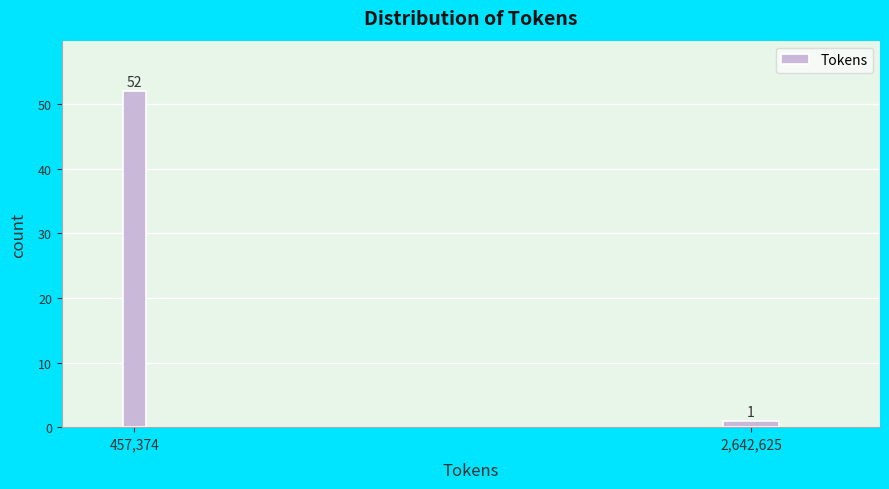

Reading right to left, extract all data points from this chart.

1	52